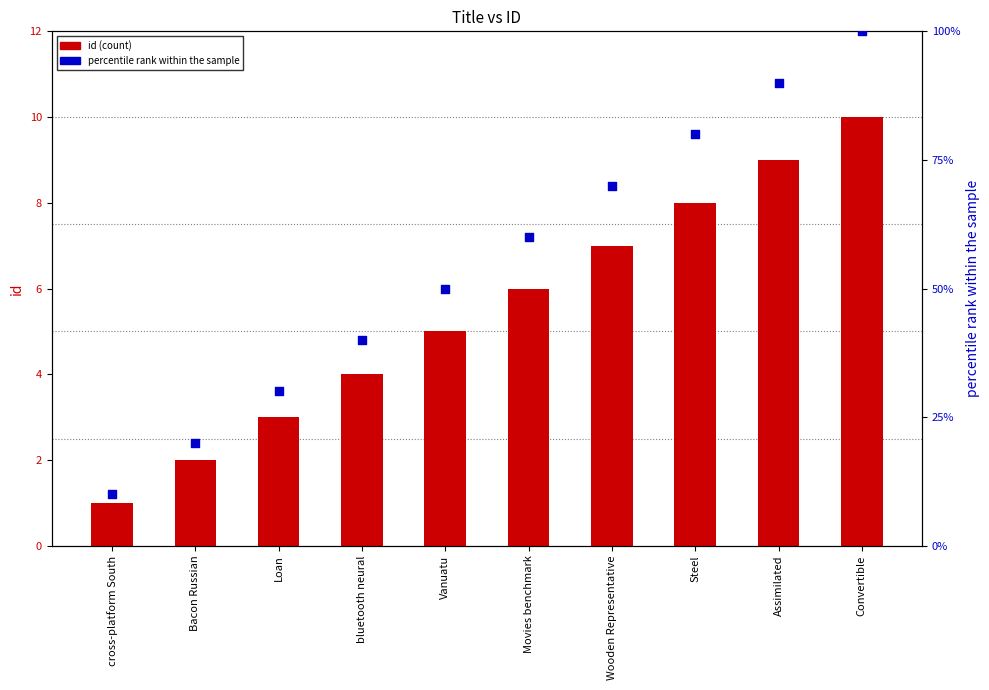

At how many categories does at least one series exceed 21?

8